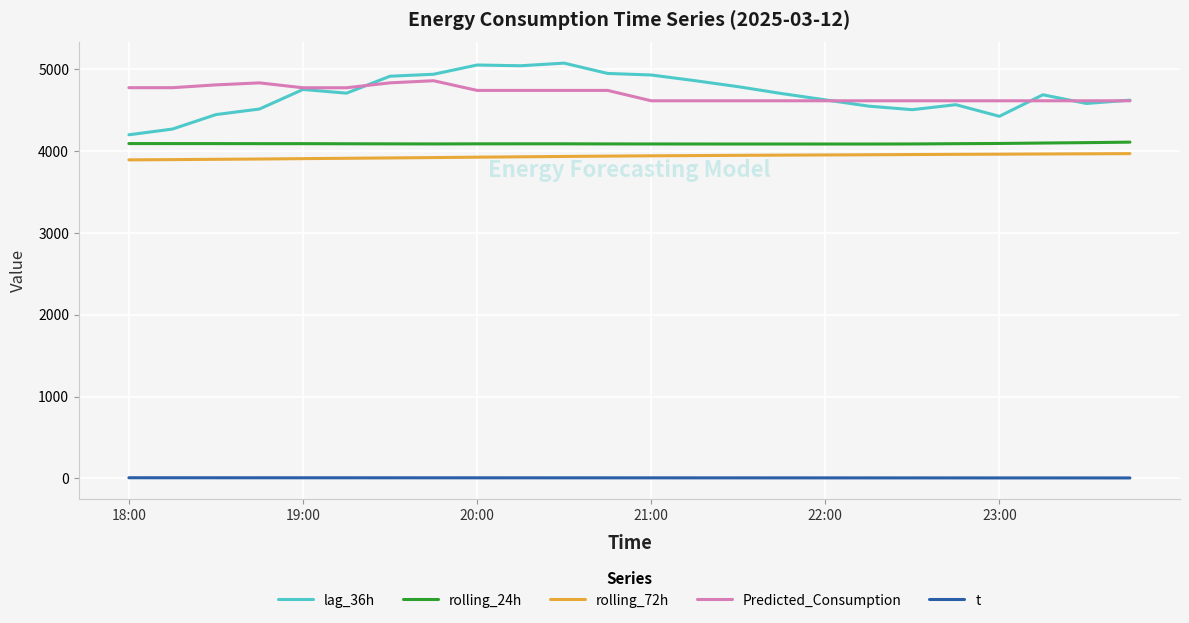

True or false: rolling_72h and lag_36h intersect in this chart.

False